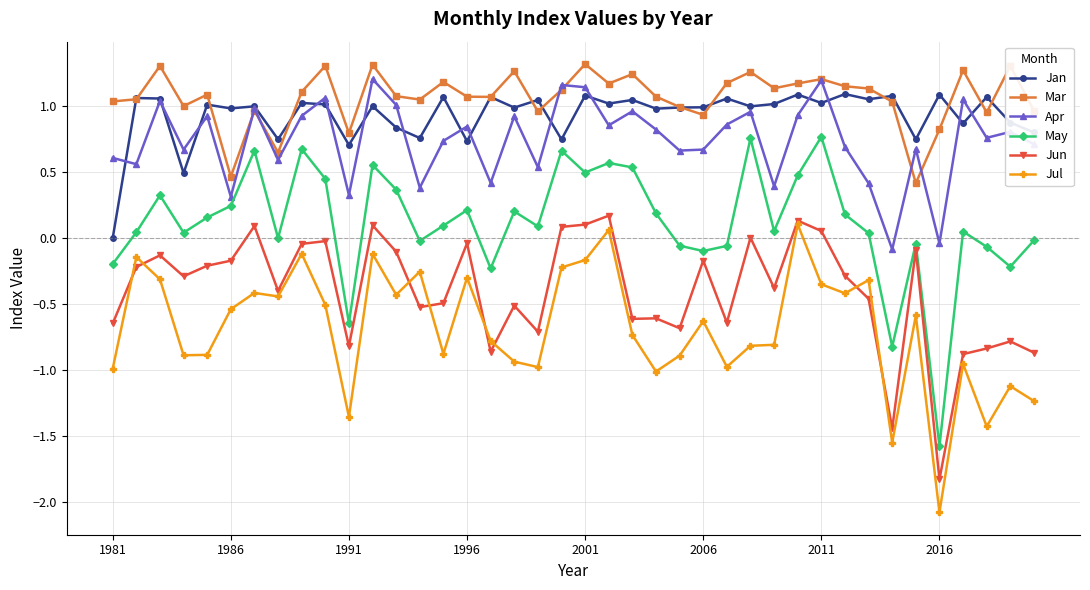

True or false: Apr and Jul cross at least once.

False